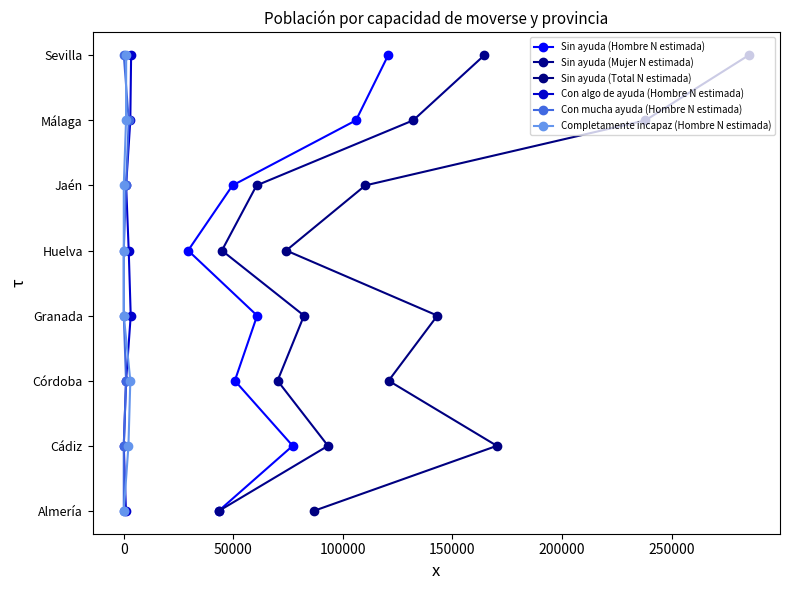

Which series has the largest range (max minus min)?

Sin ayuda (Hombre N estimada)